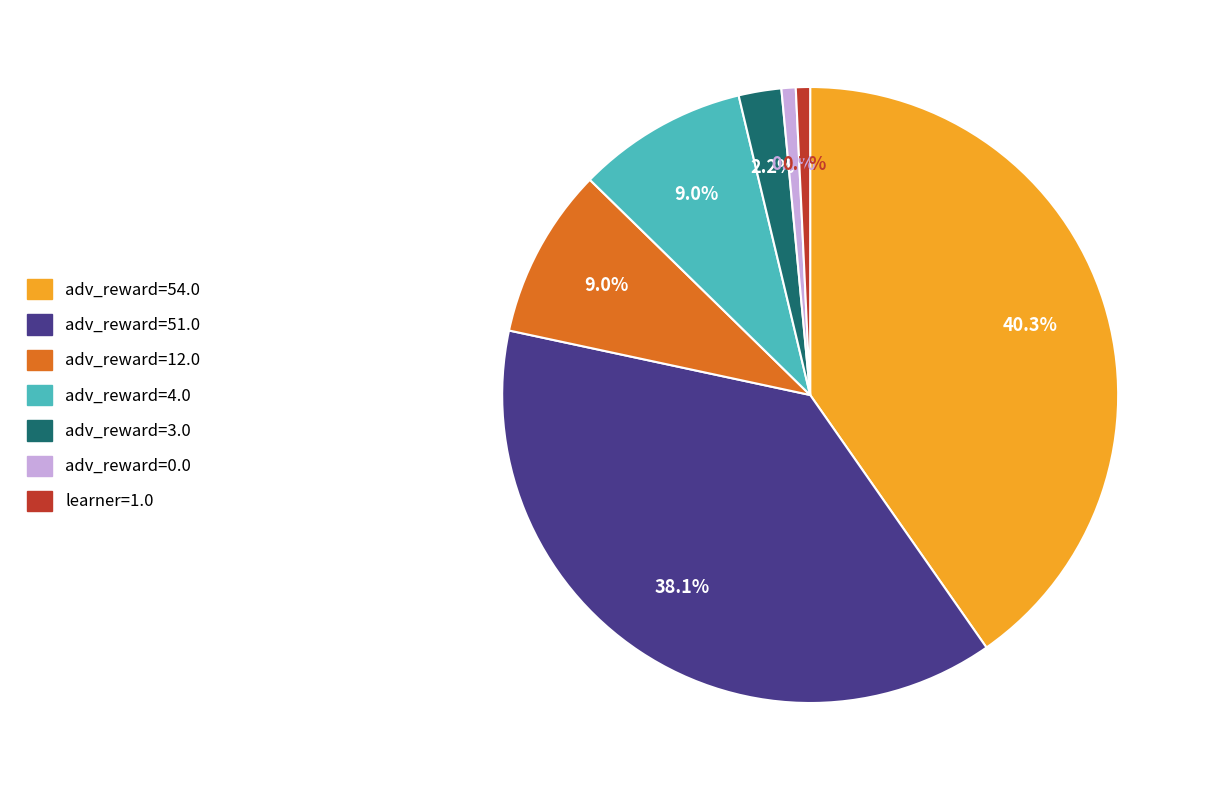

Does any single category account for the majority?

No